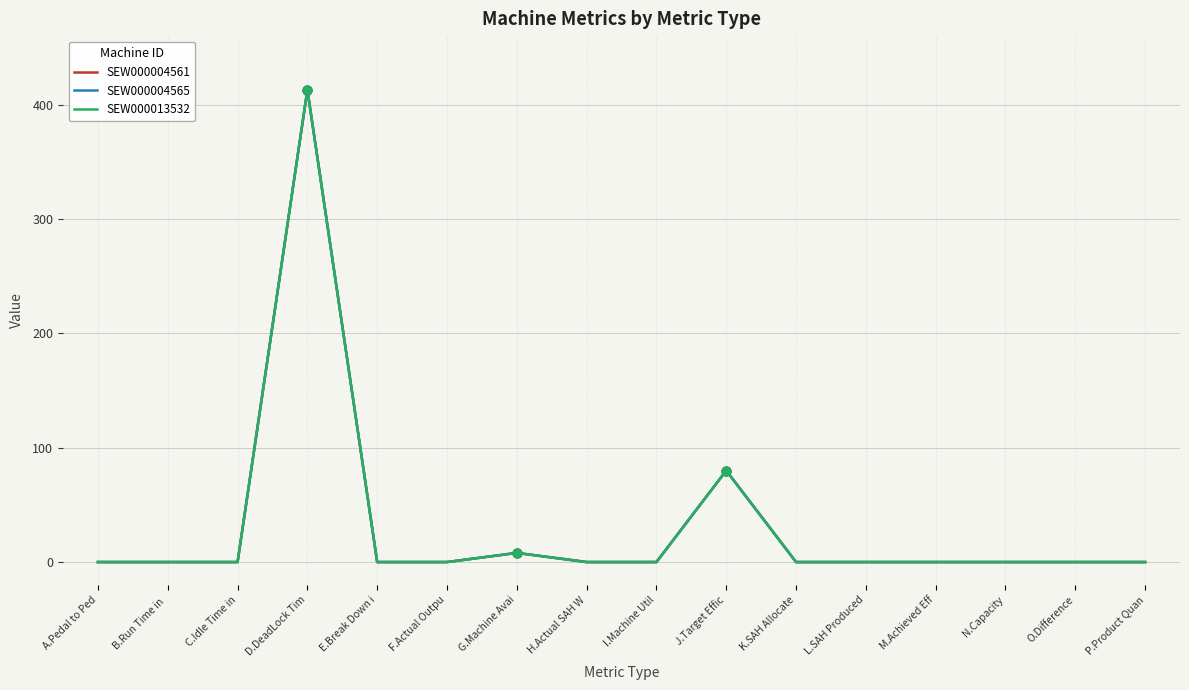

Is this an area chart (filled region under the line)?

No